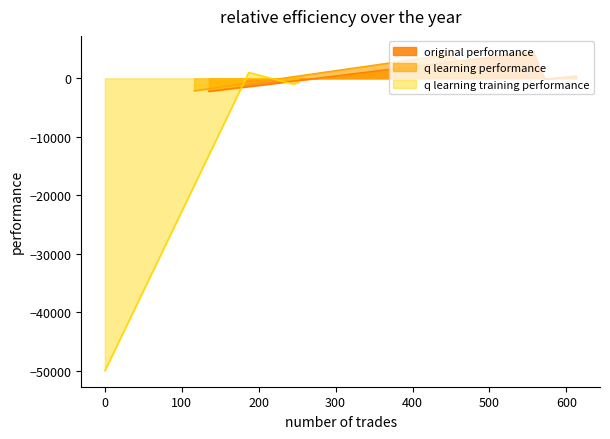

Rank the categories by q learning training performance value from highest to lowest.

2, 0, 1, 3